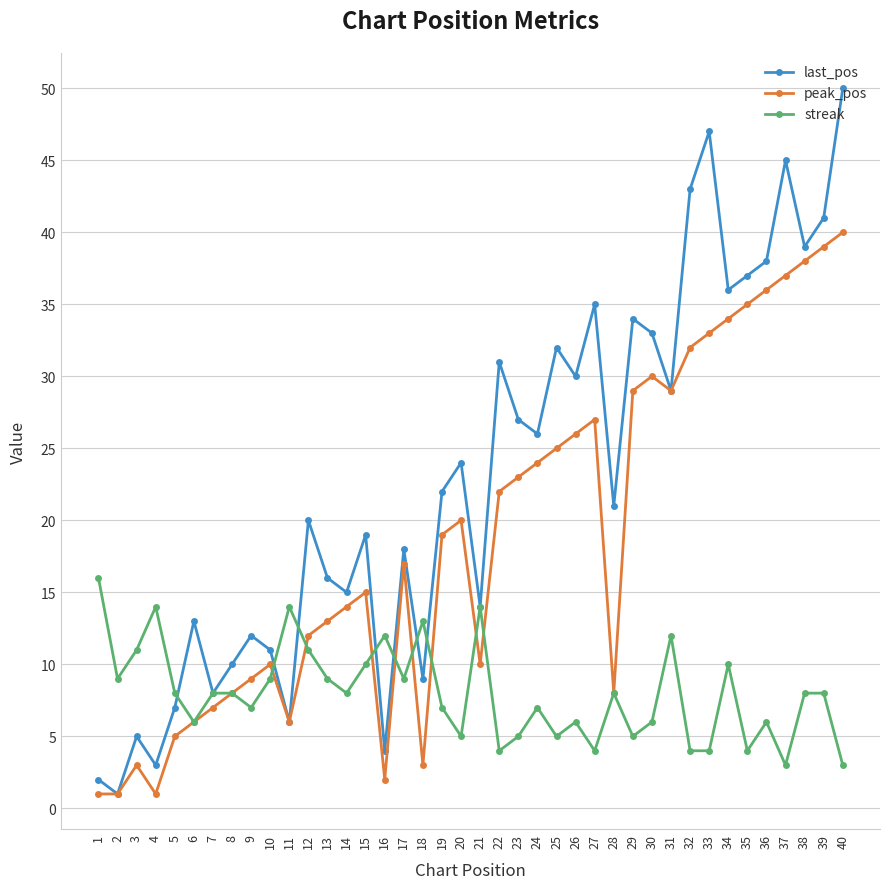

Between 19 and 28, which series saw the biggest shift?

peak_pos